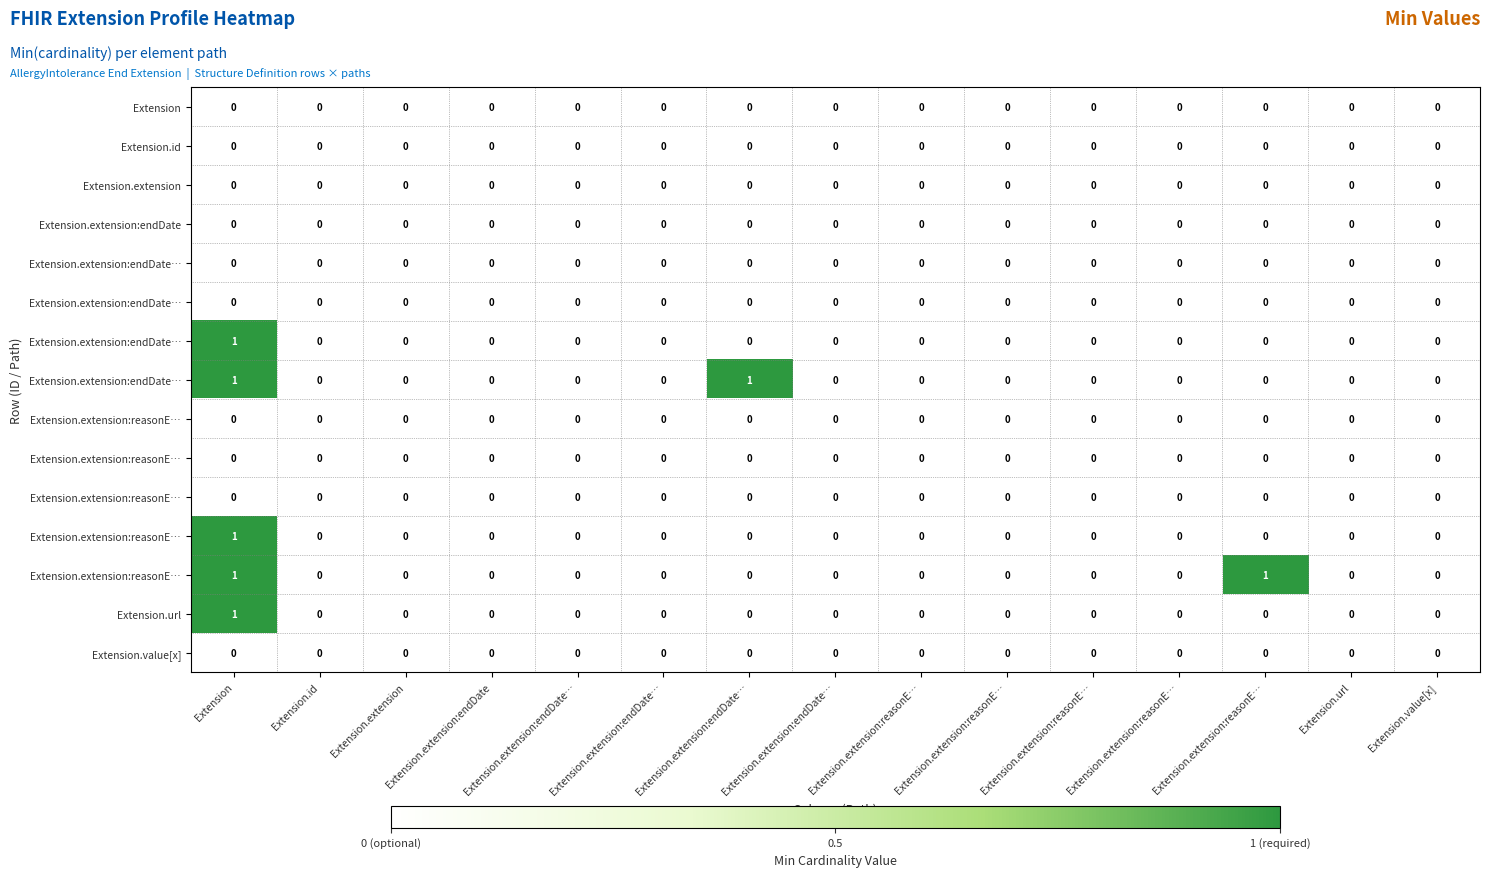

What is the greatest value displayed?

1